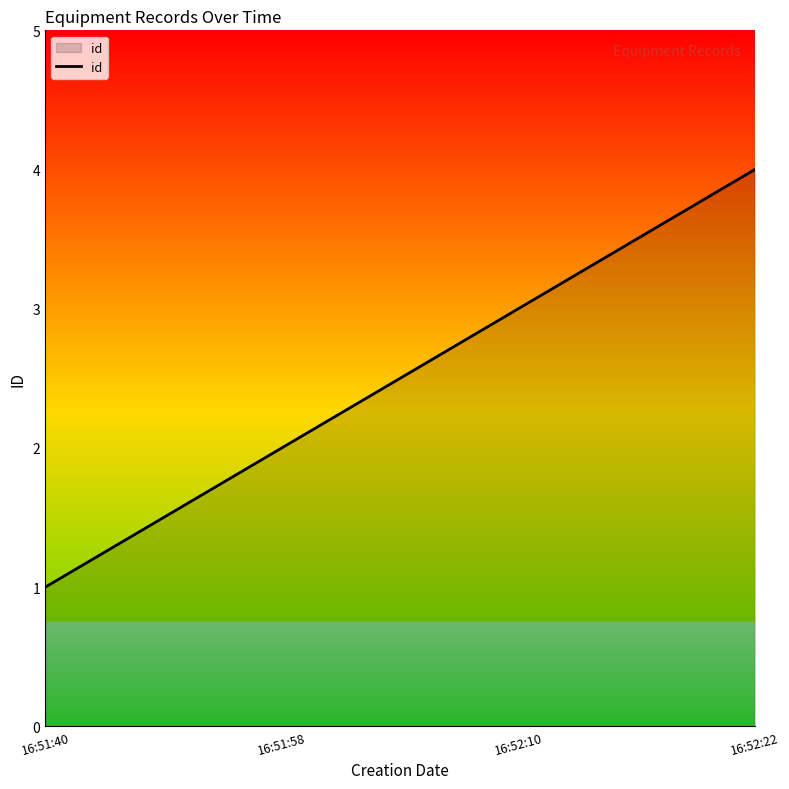

Count the number of data series in this chart.

1